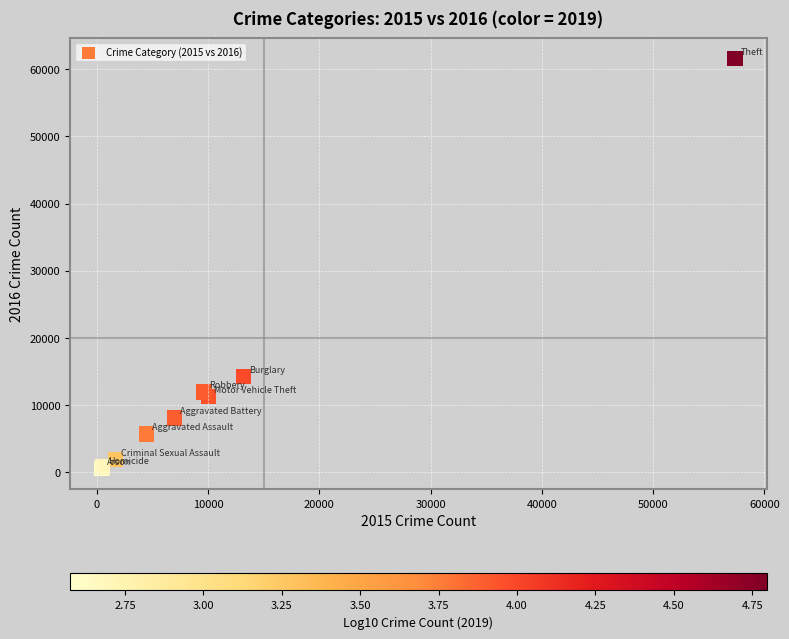

What Y value in the scatter plot is closest to 31069?

14289